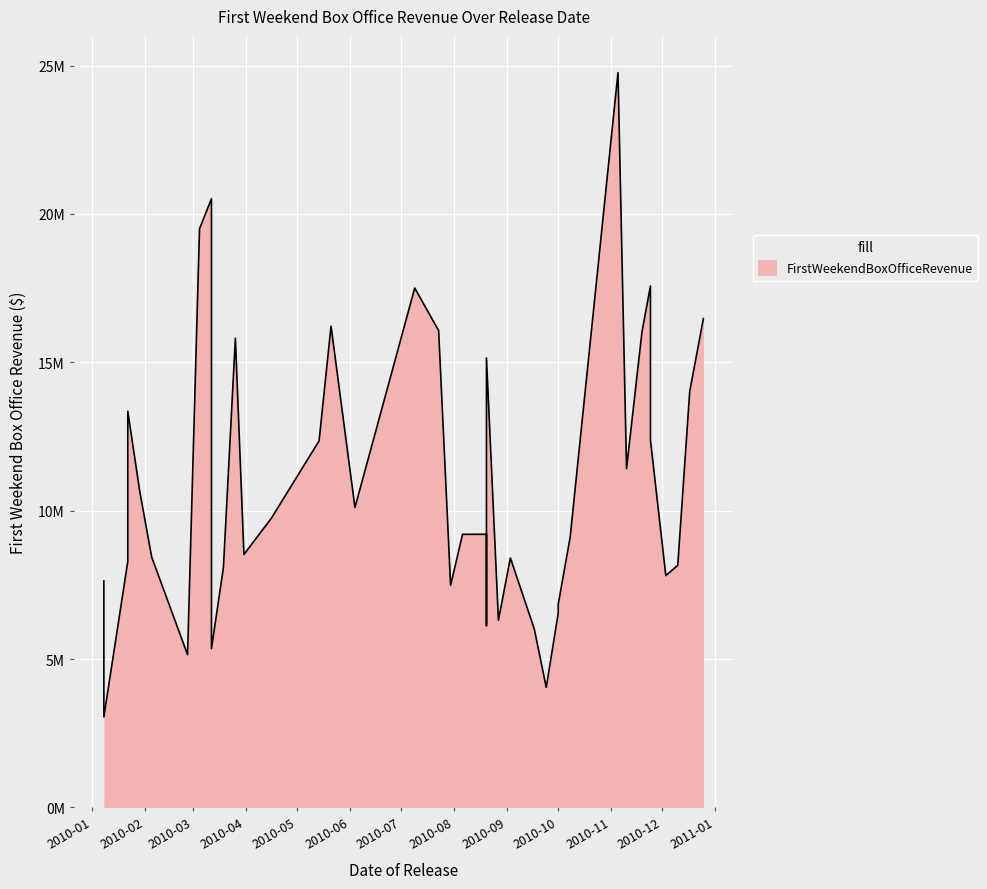

True or false: the data shows 11064513 at 2010-10.

False